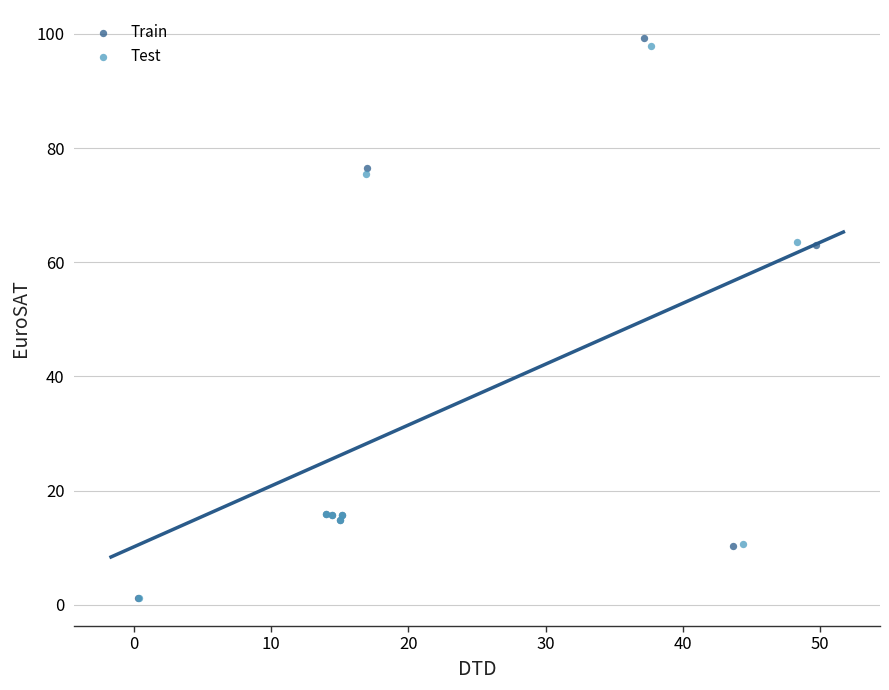

Which series has the widest spread of Y values?

Train